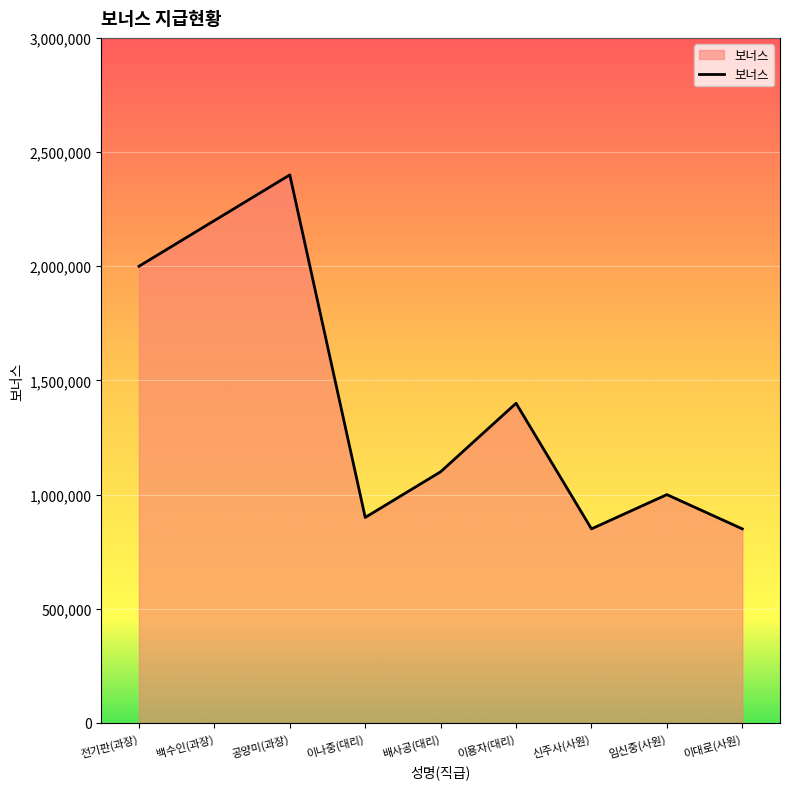

Where is the data nearest to the value 1625000?

이용자(대리)